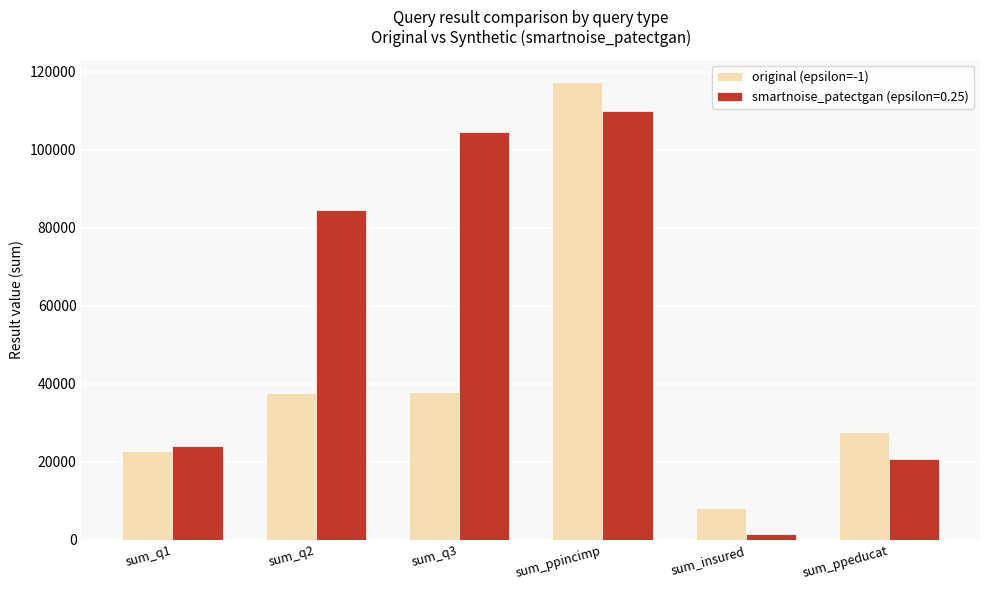

Which category has the lowest value across all series?

sum_insured